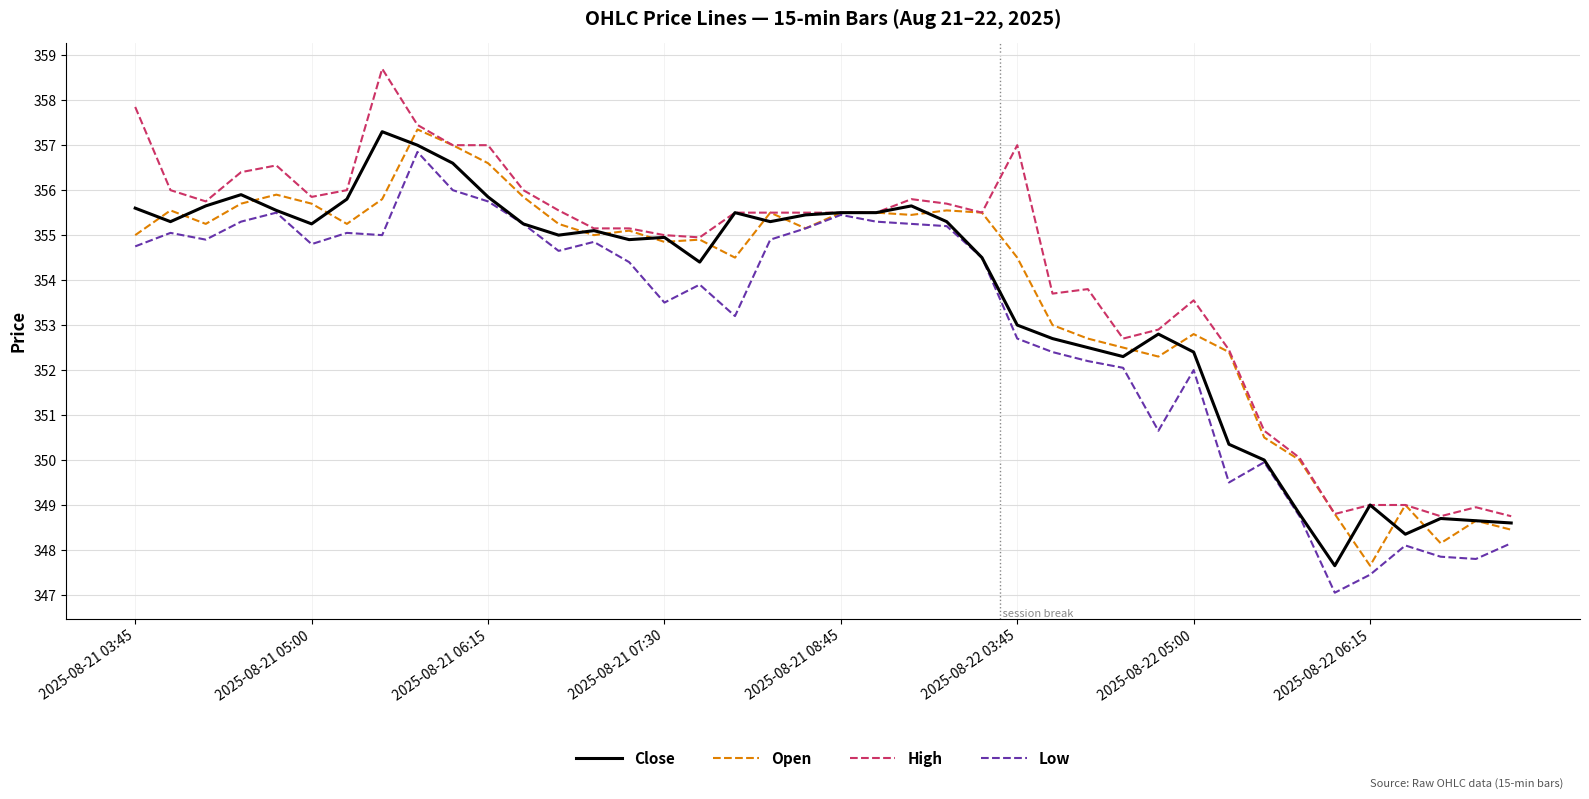

Which series has the largest total across all categories?

High